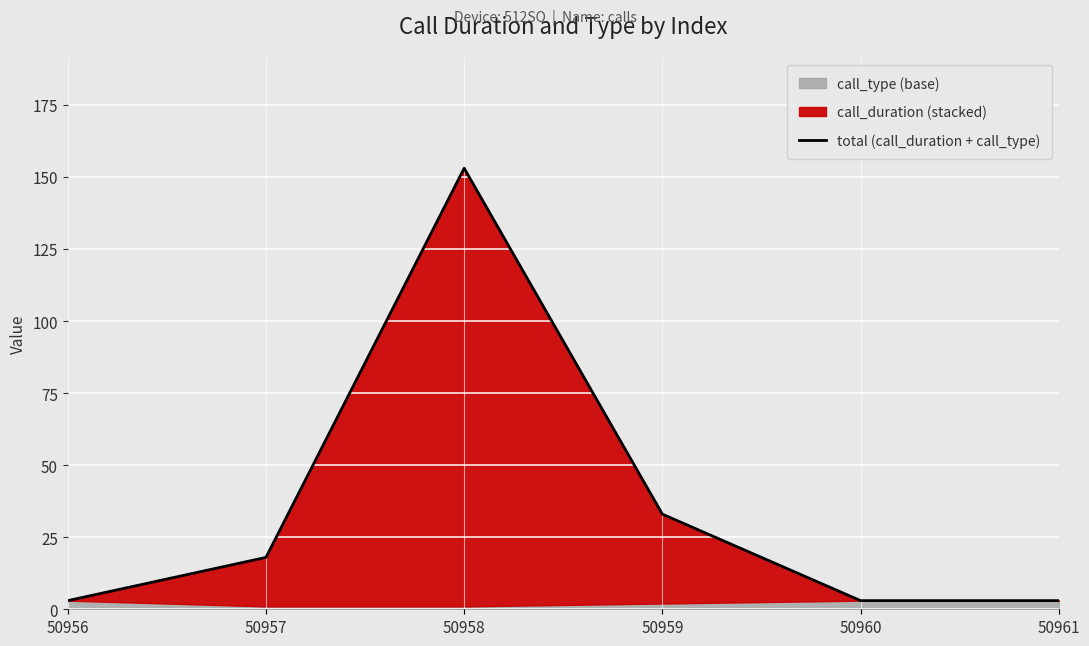

What is the smallest value displayed?

3